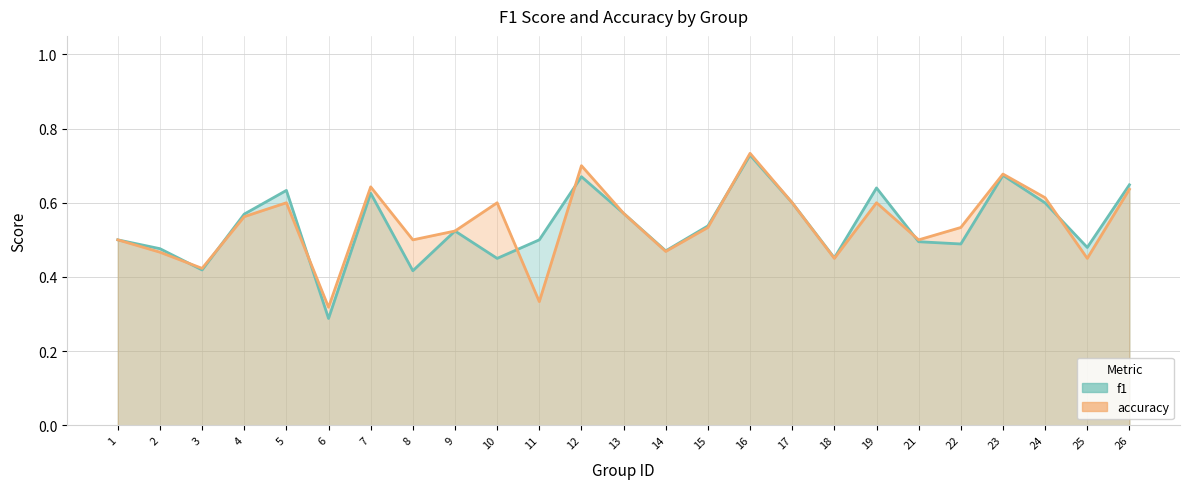

At which category does accuracy reach its first local peak?

5